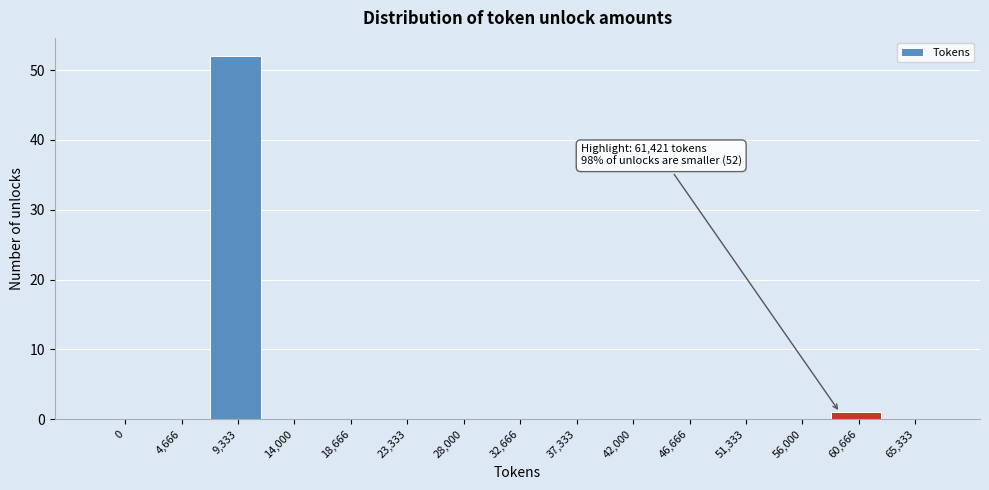

Reading right to left, transcribe all the data shown in this chart.

65,333=0	60,666=1	56,000=0	51,333=0	46,666=0	42,000=0	37,333=0	32,666=0	28,000=0	23,333=0	18,666=0	14,000=0	9,333=52	4,666=0	0=0